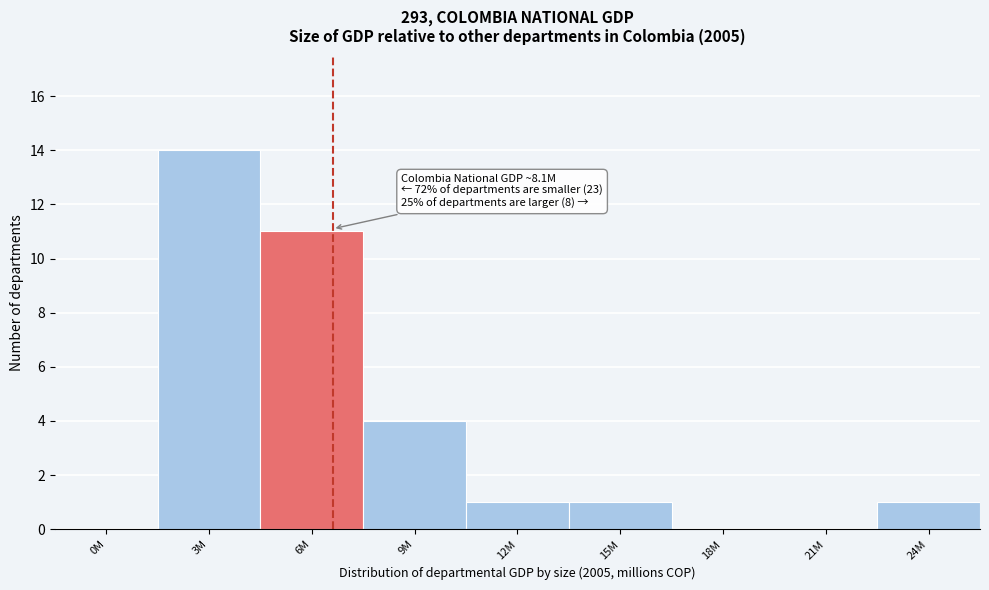

Reading right to left, what are all the values shown in this chart?

24M=1	21M=0	18M=0	15M=1	12M=1	9M=4	6M=11	3M=14	0M=0